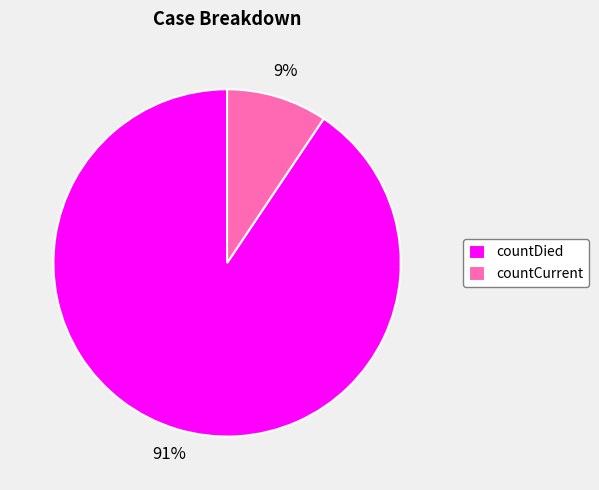

Which slice is the smallest?

countCurrent